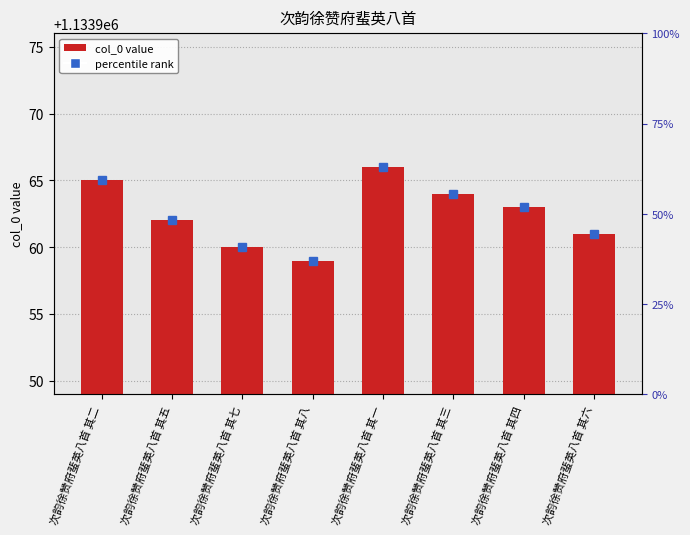

Which category has the highest value across all series?

次韵徐赞府蜚英八首 其一